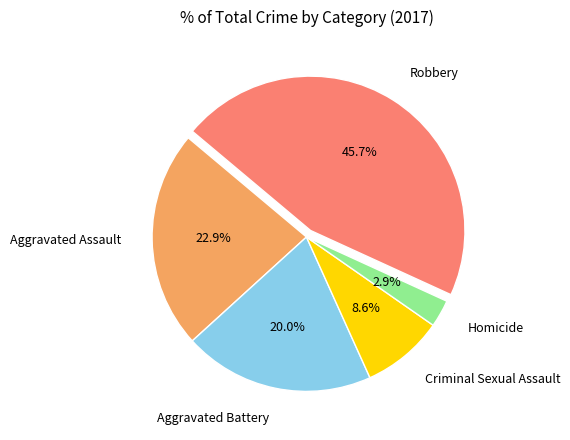

The Robbery slice represents 58% of the pie. True or false?

False